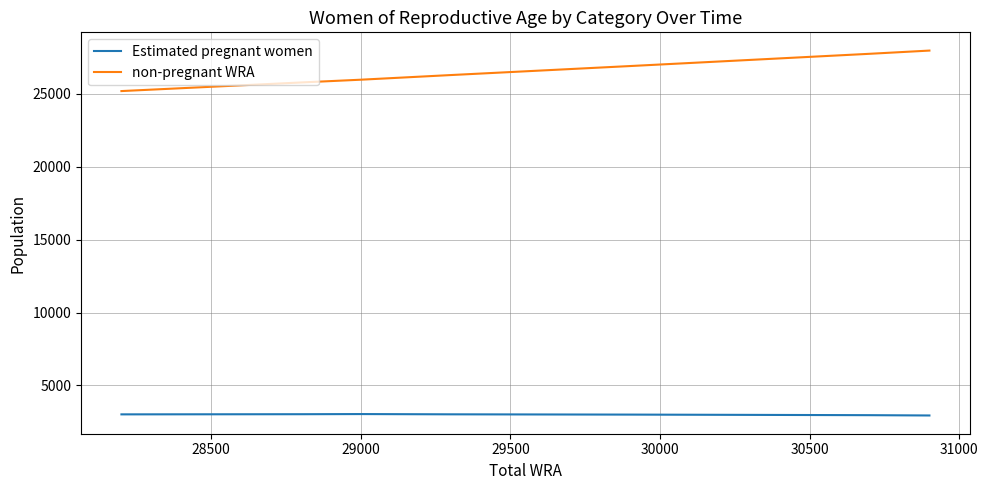

Which series has the largest range (max minus min)?

non-pregnant WRA